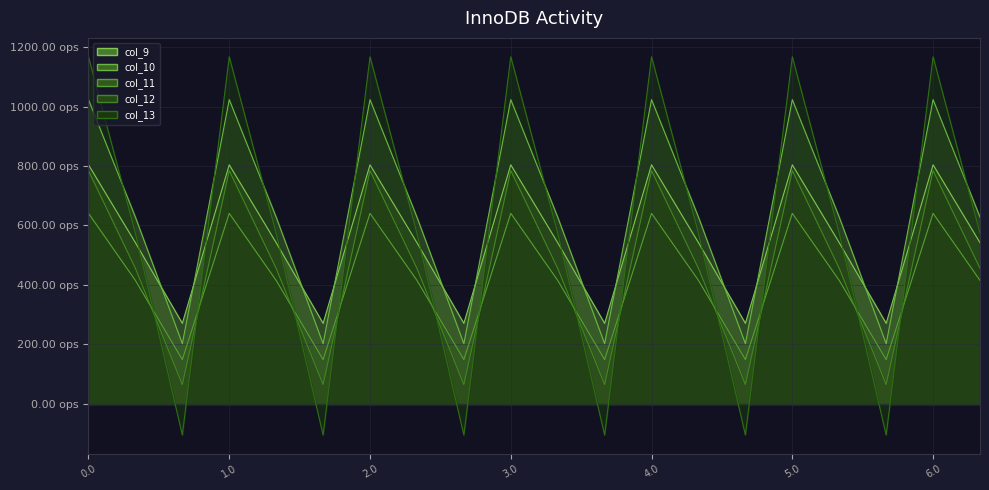

Which series has the widest spread of values?

col_13